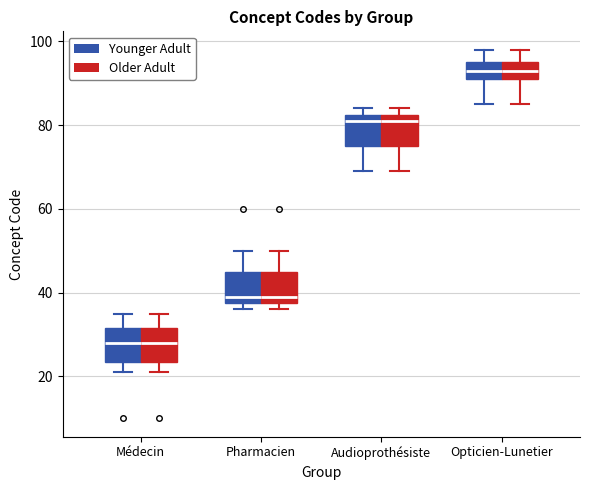

Reading left to right, transcribe this box plot: for each box, give where its median line is, the range the box spans, and where its two whiskers end, as read against the y-axis. The values are not printed on the chart, so give them approximately, as read against the axis.

Médecin (Younger Adult): median 28, box 24 to 32, whiskers 22 to 36
Médecin (Older Adult): median 28, box 24 to 32, whiskers 22 to 36
Pharmacien (Younger Adult): median 40, box 38 to 46, whiskers 36 to 50
Pharmacien (Older Adult): median 40, box 38 to 46, whiskers 36 to 50
Audioprothésiste (Younger Adult): median 82 (just below the box's upper edge), box 76 to 82, whiskers 70 to 84
Audioprothésiste (Older Adult): median 82 (just below the box's upper edge), box 76 to 82, whiskers 70 to 84
Opticien-Lunetier (Younger Adult): median 94, box 92 to 96, whiskers 86 to 98
Opticien-Lunetier (Older Adult): median 94, box 92 to 96, whiskers 86 to 98